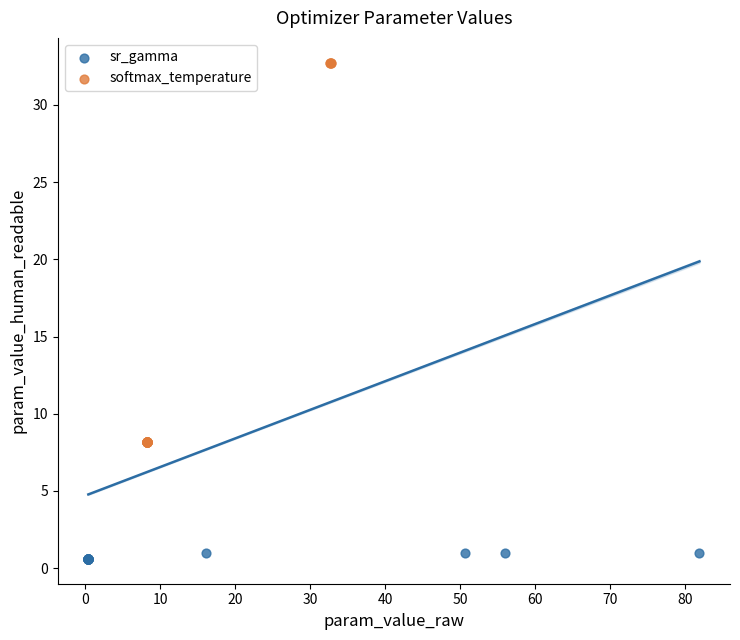

Which series contains the highest Y value?

softmax_temperature